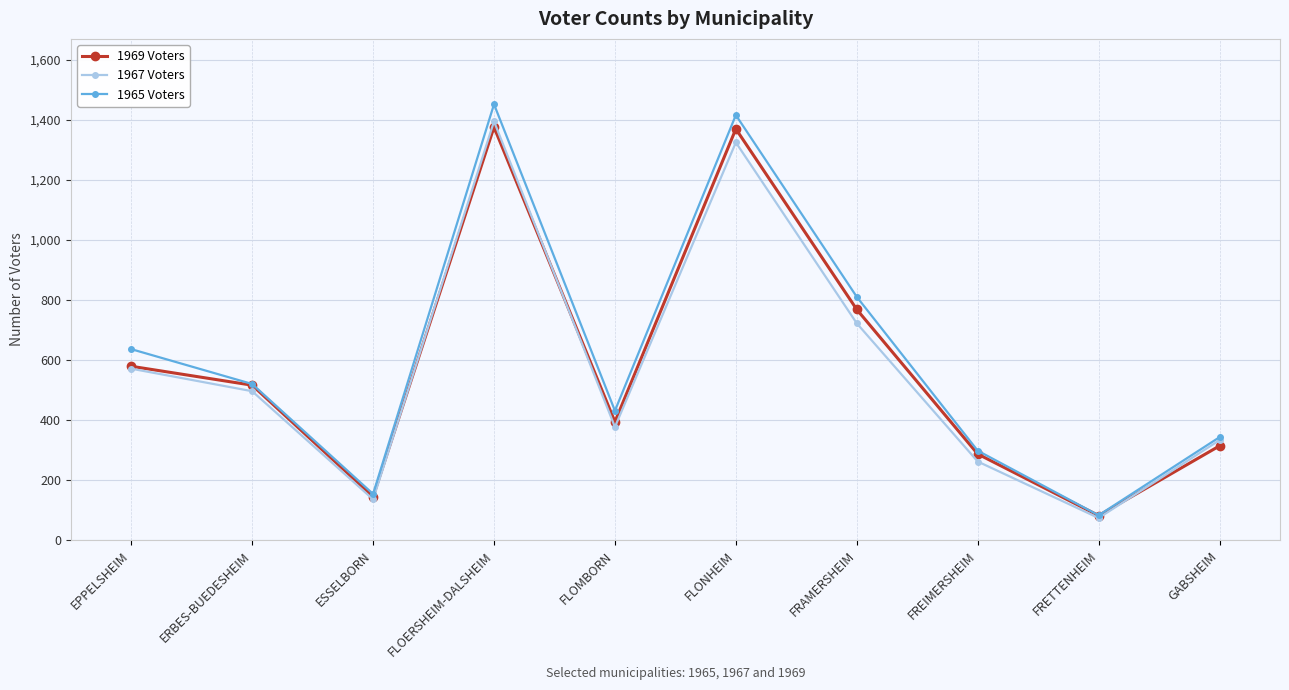

What is the total value across all series at ERBES-BUEDESHEIM?

1532